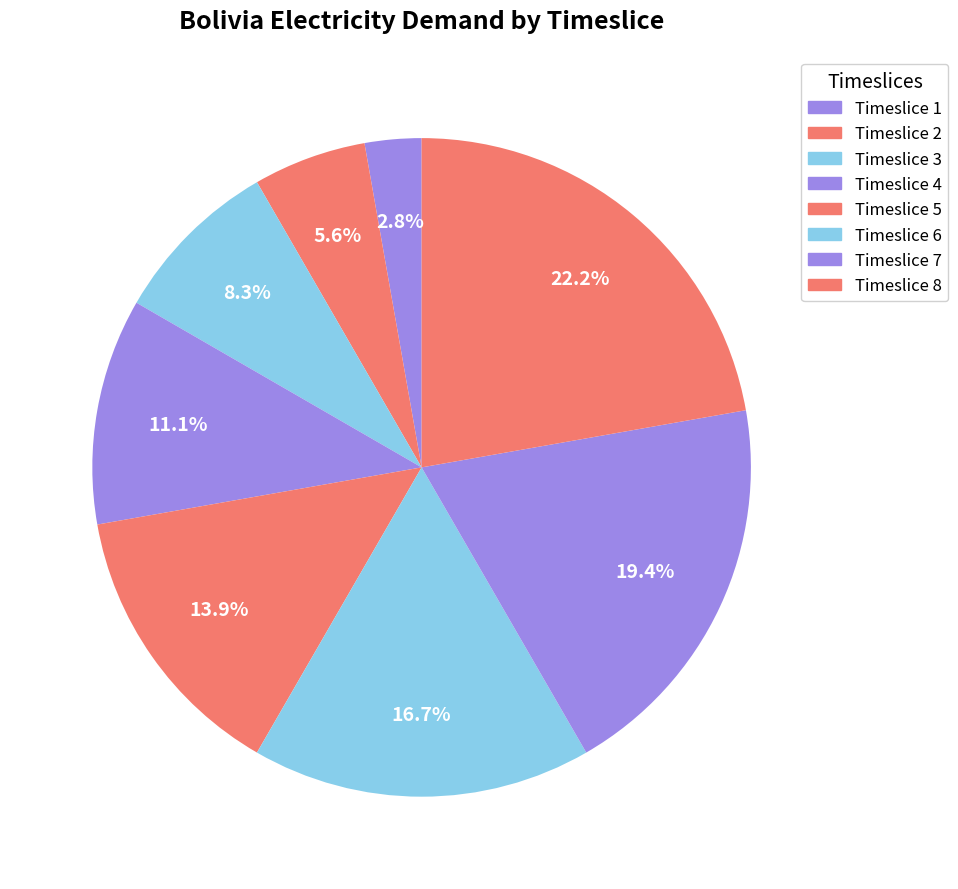

Combined, do Timeslice 4 and Timeslice 7 account for over 50%?

No